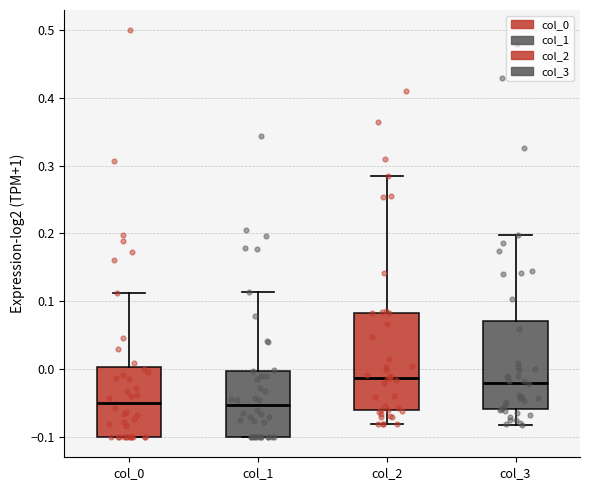

Where is the lower edge of the box for col_3 on the y-axis? The values are not printed on the chart, so give them approximately, as read against the axis.

-0.06